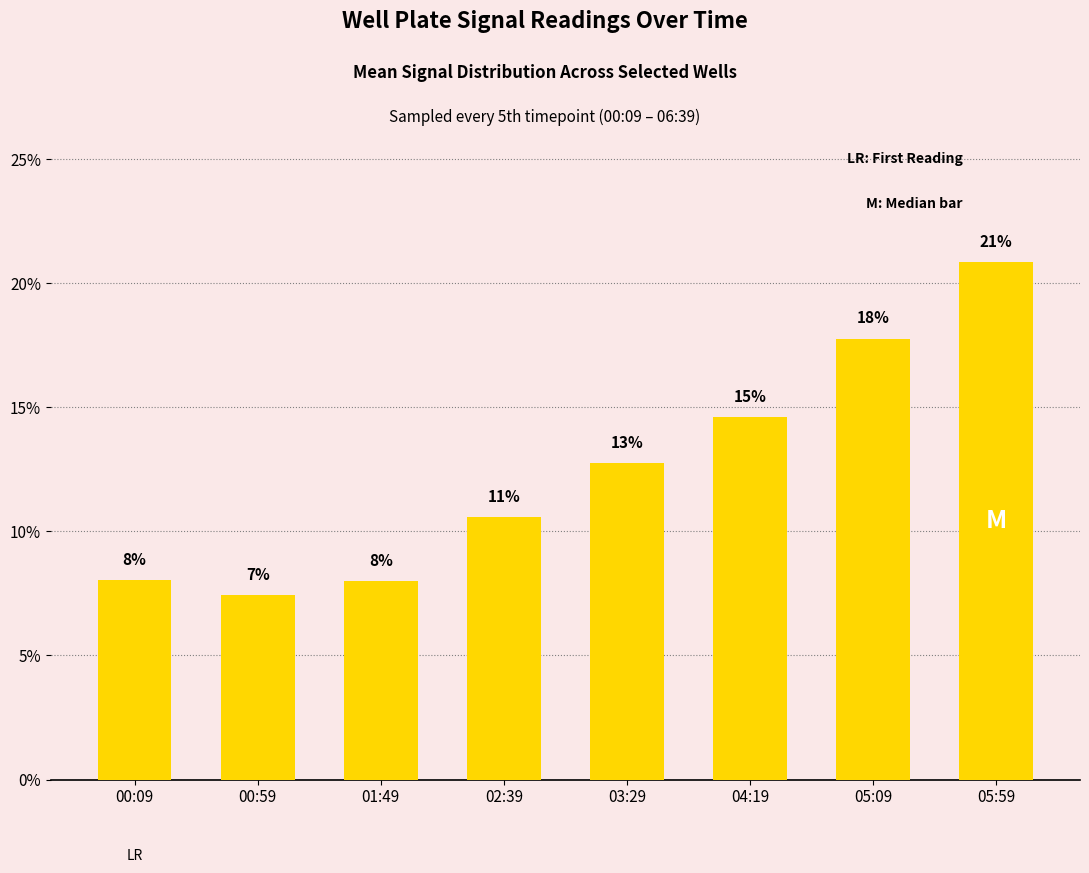

How many bars are there in total?

8